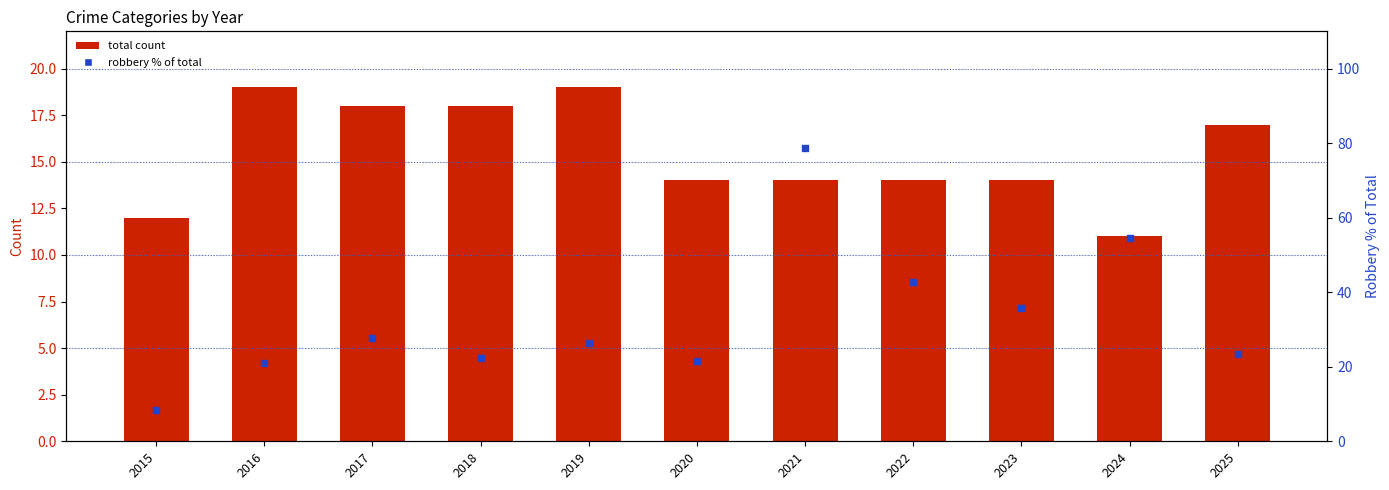

Which series has the largest Y range (max minus min)?

Robbery % of Total